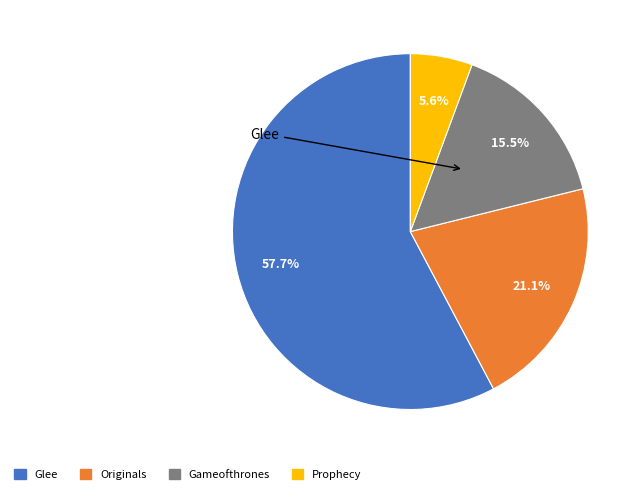

Which has a higher value, Gameofthrones or Prophecy?

Gameofthrones